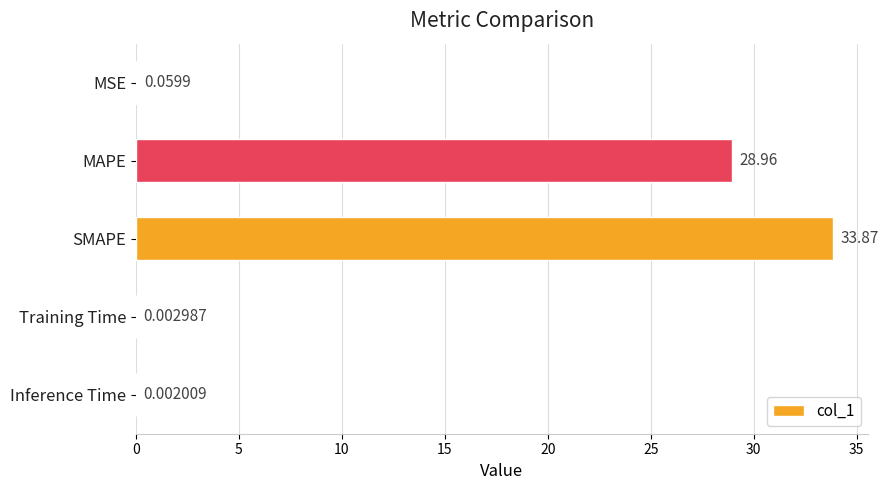

At which label is the value closest to 16?

MAPE